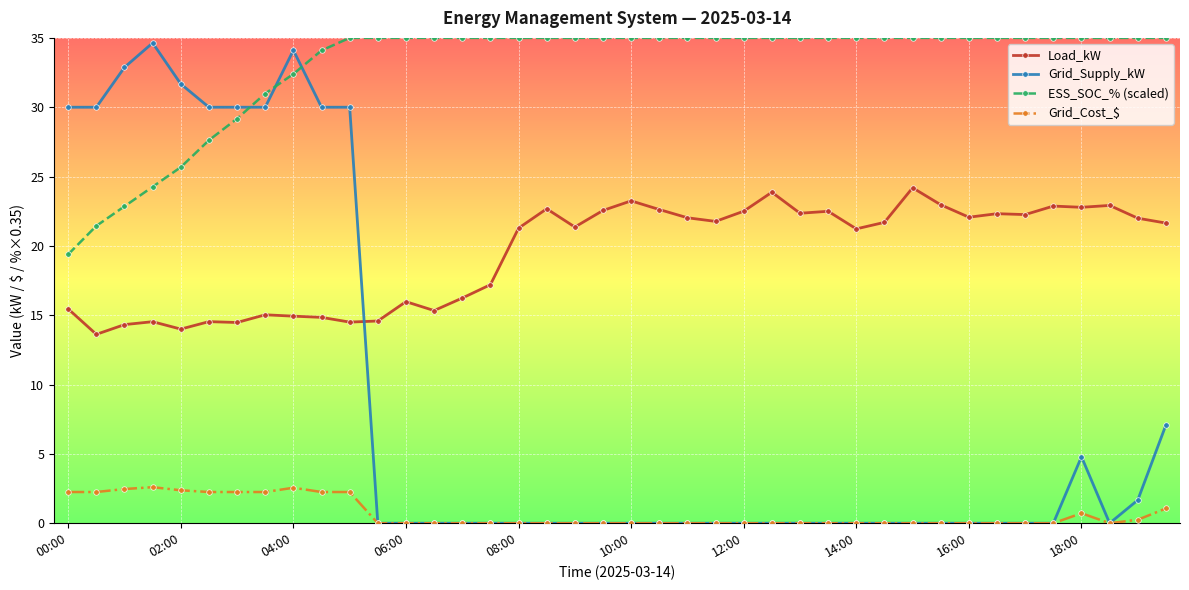

True or false: Grid_Supply_kW has more than 1 points higher than both neighbors.

True